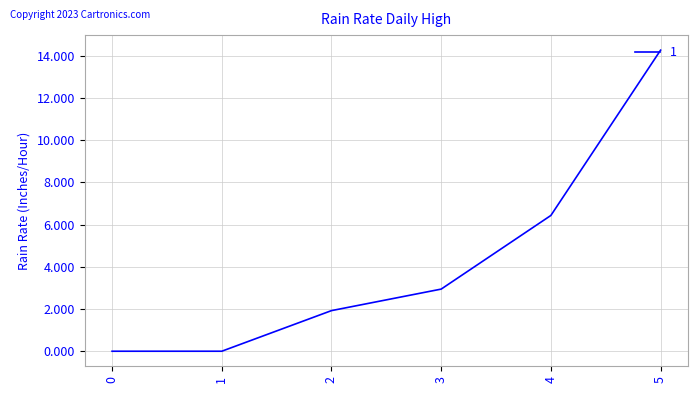

How many series are shown in this chart?

1